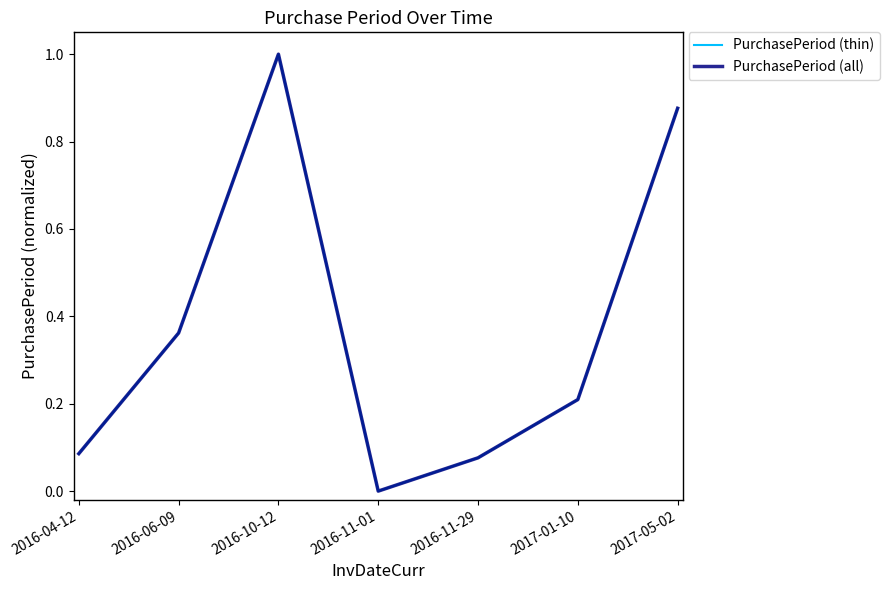

Does the chart display data point markers on the line(s)?

No